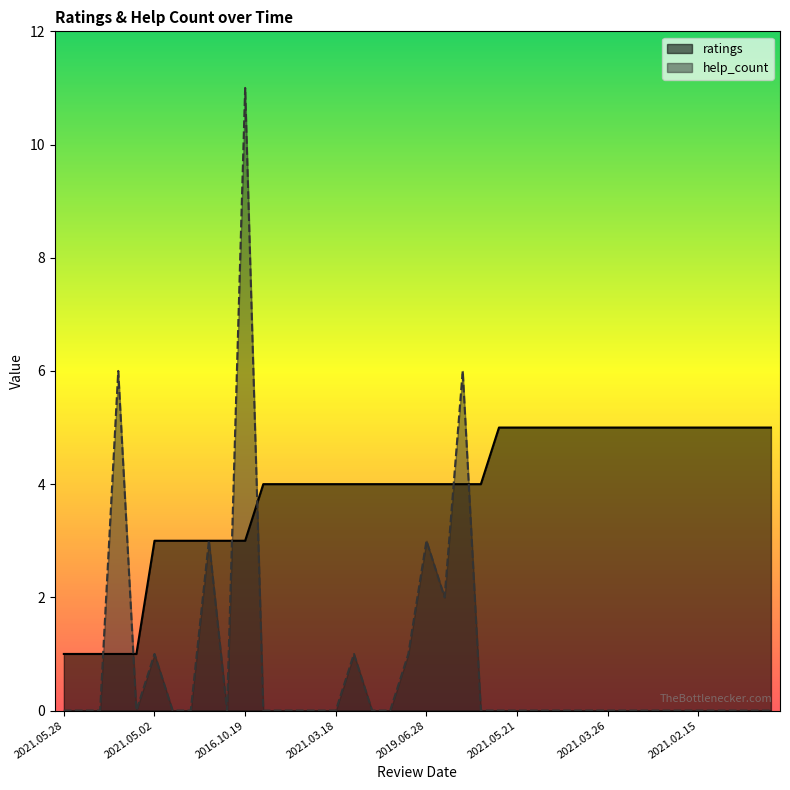

Is it true that ratings equals 5 at 2021.03.15?

True